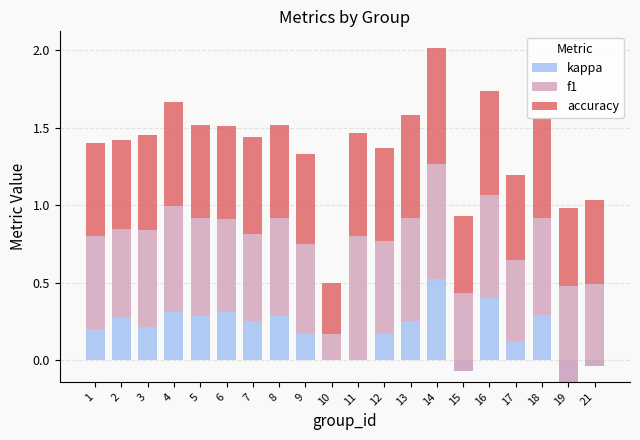

What is the approximate value of f1 at 17?

0.5